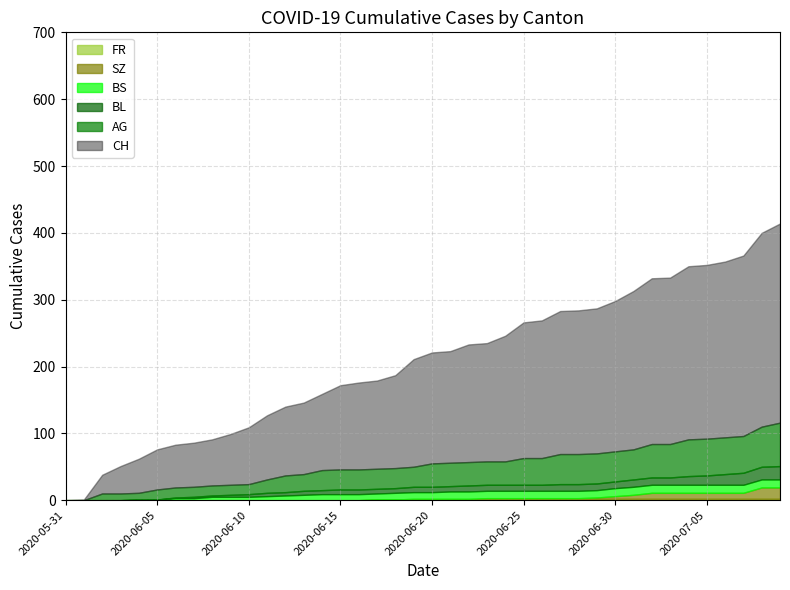

Between 2020-07-01 and 2020-07-06, which series saw the biggest shift?

CH